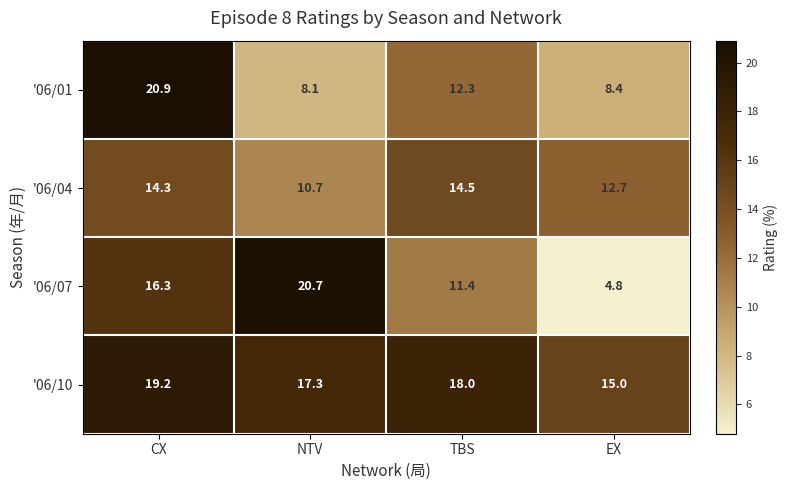

At how many categories does at least one series exceed 17?

3